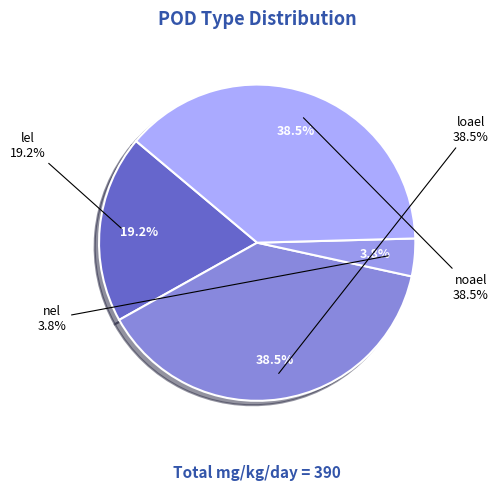

Is it true that nel is 4% of the pie?

True